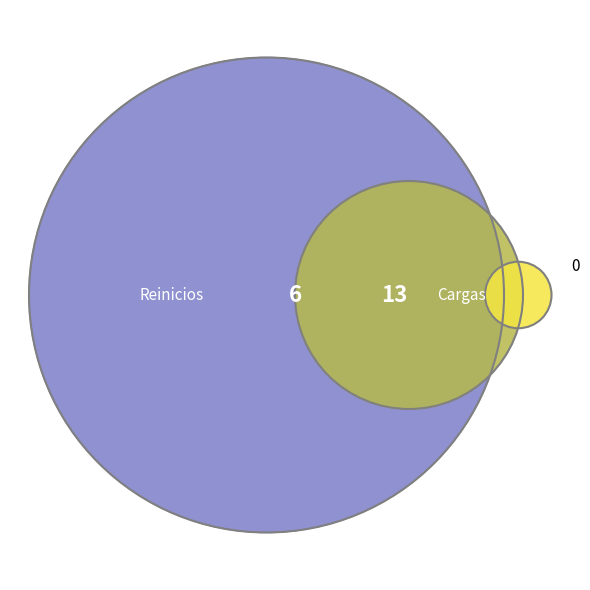

Do Reinicios and Cargas together represent more than half of the pie?

Yes